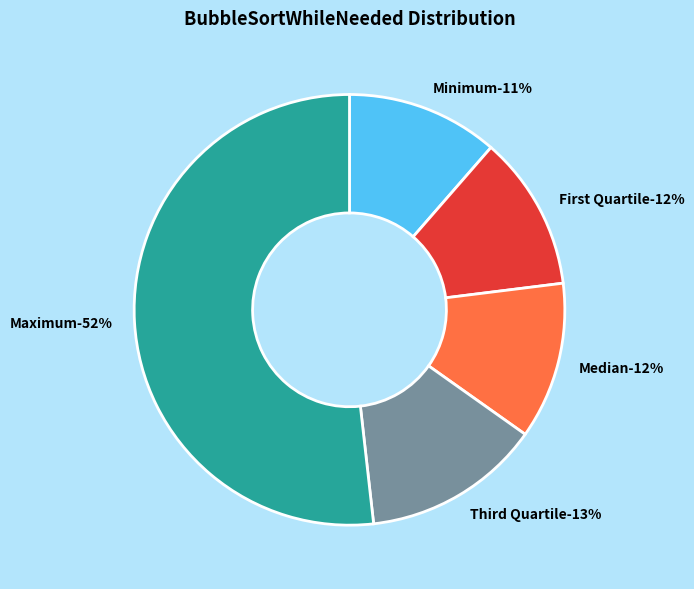

Which category has the smallest portion of the pie?

Minimum